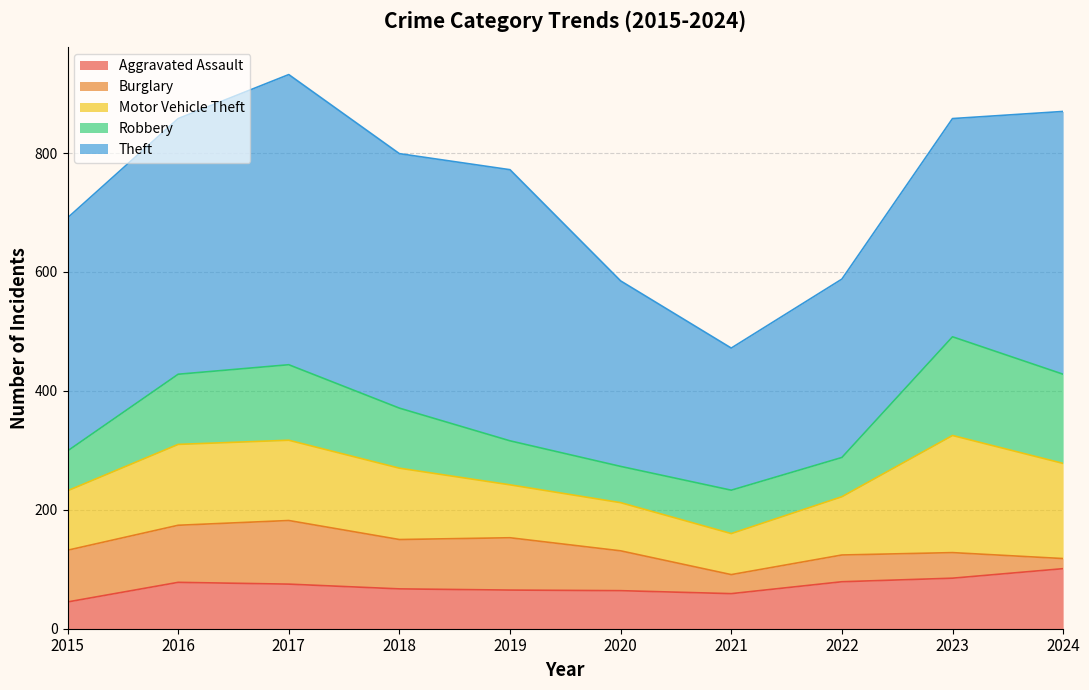

In Theft, how many points are higher than both neighbors (excluding endpoints)?

2